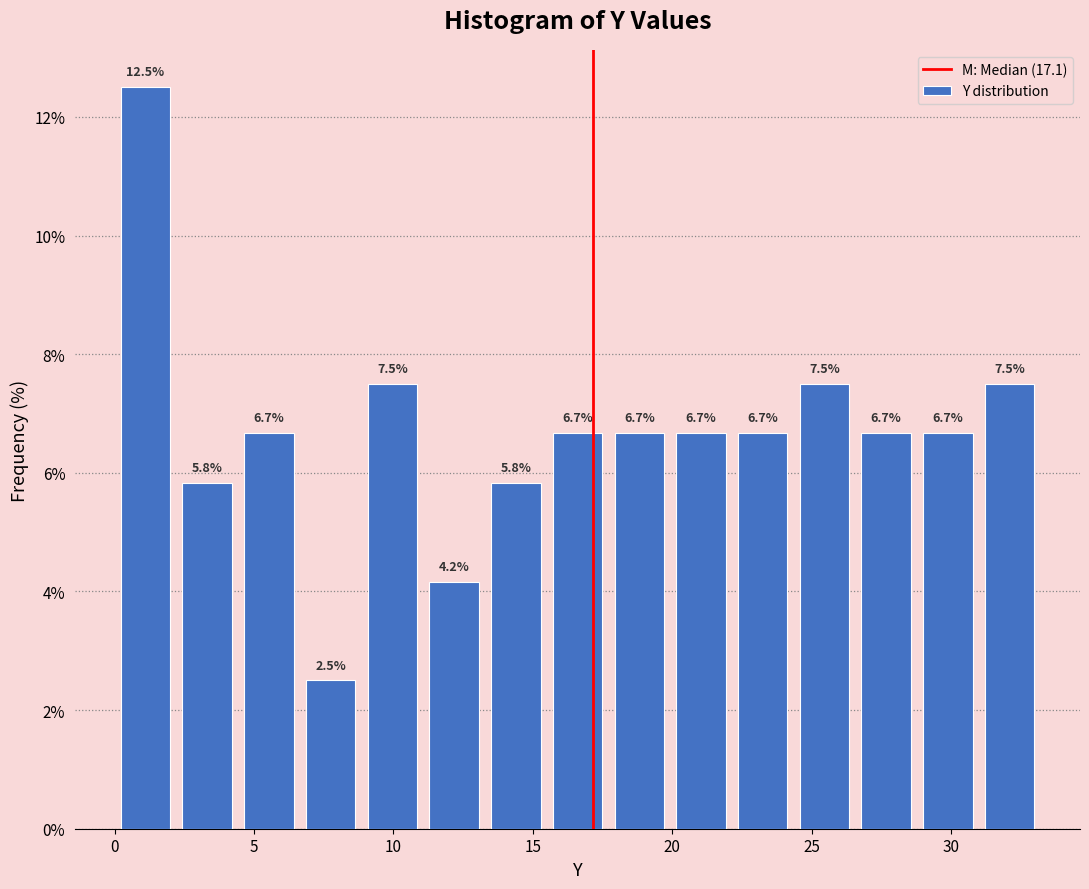

What is the height of the bar covering 0.0 to 2.0 on the x-axis? The bar edges are not printed on the chart, so give them approximately, as read against the axis.

12.5